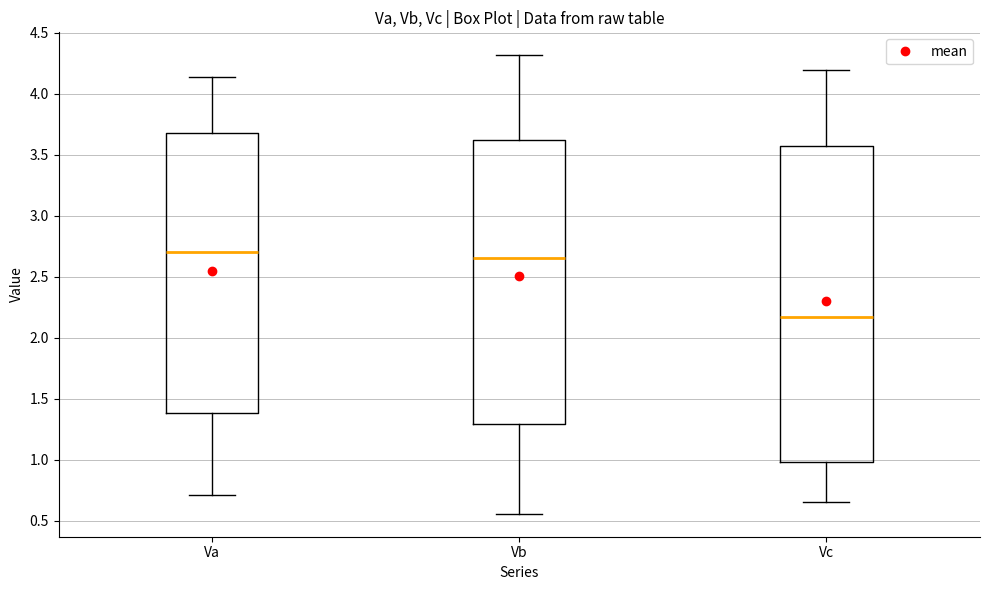

Where does the upper whisker of the box for Va end on the y-axis? The values are not printed on the chart, so give them approximately, as read against the axis.

4.15